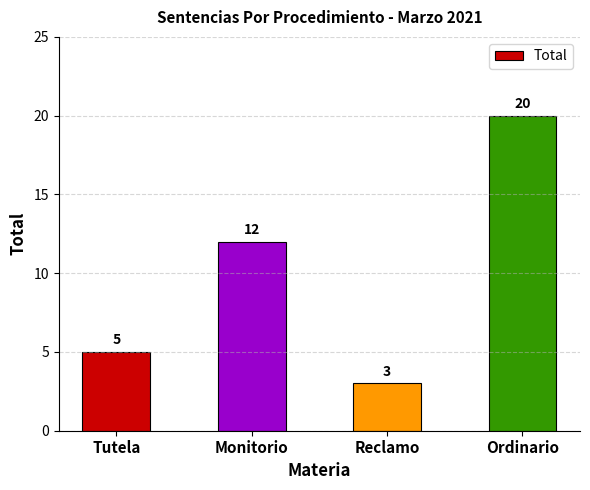

What is the average value?

10